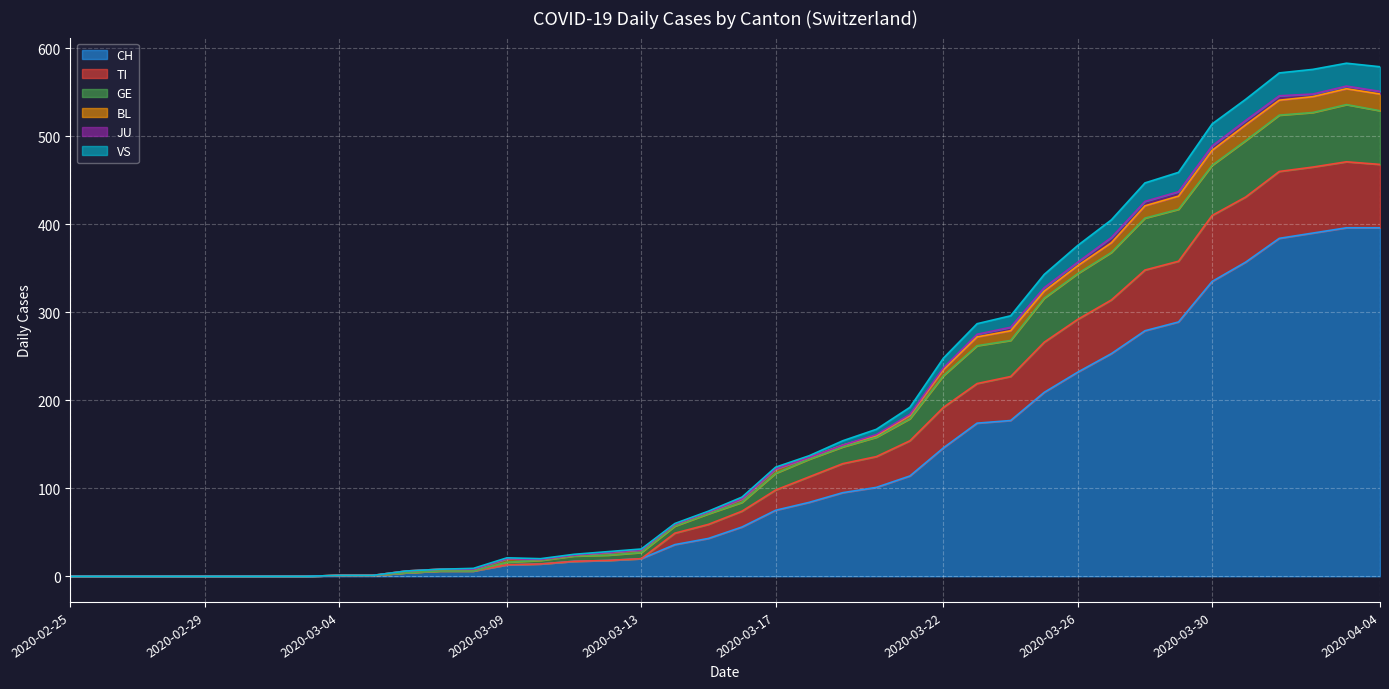

The value of VS at 2020-03-30 is 514. True or false?

True